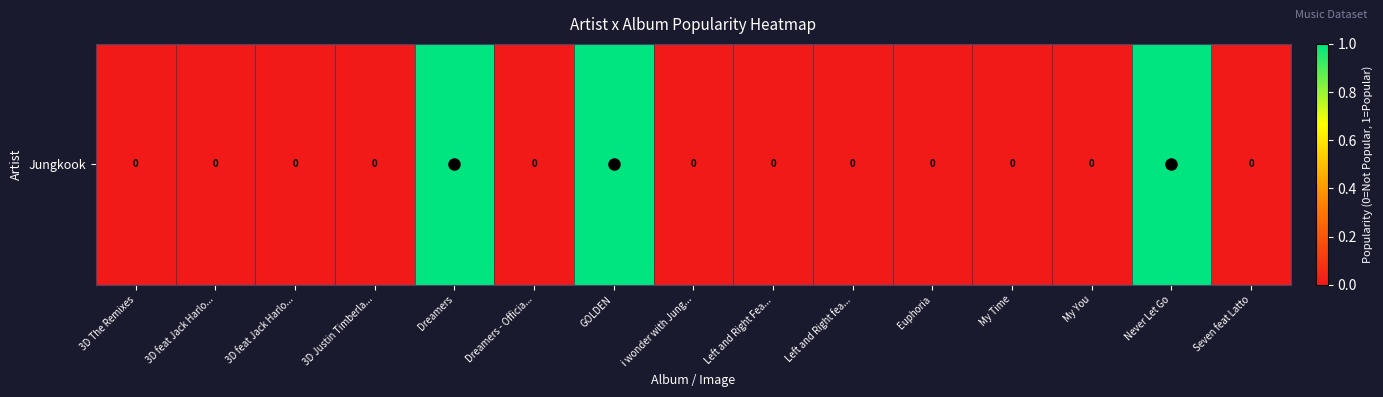

The chart shows a value of 0 at 3D The Remixes. True or false?

True